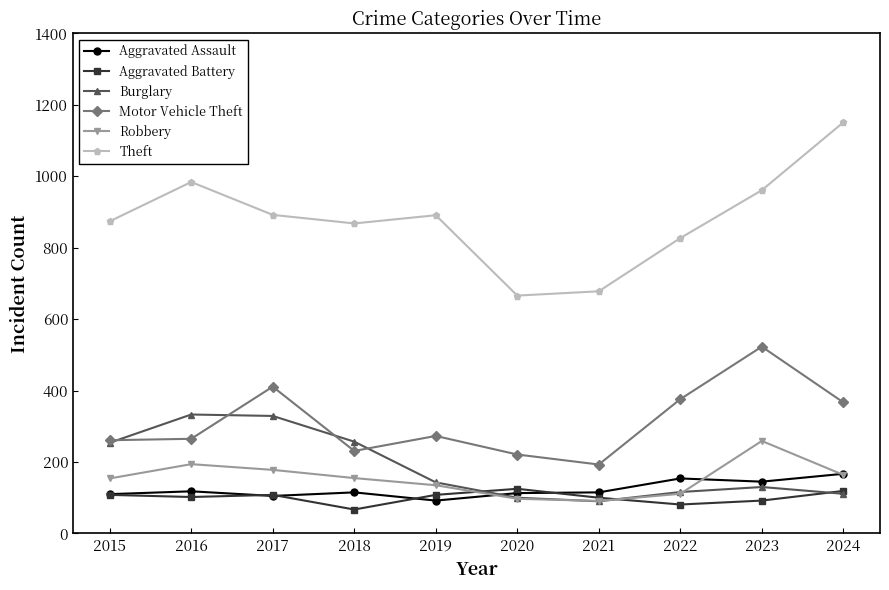

True or false: Motor Vehicle Theft and Theft cross at least once.

False